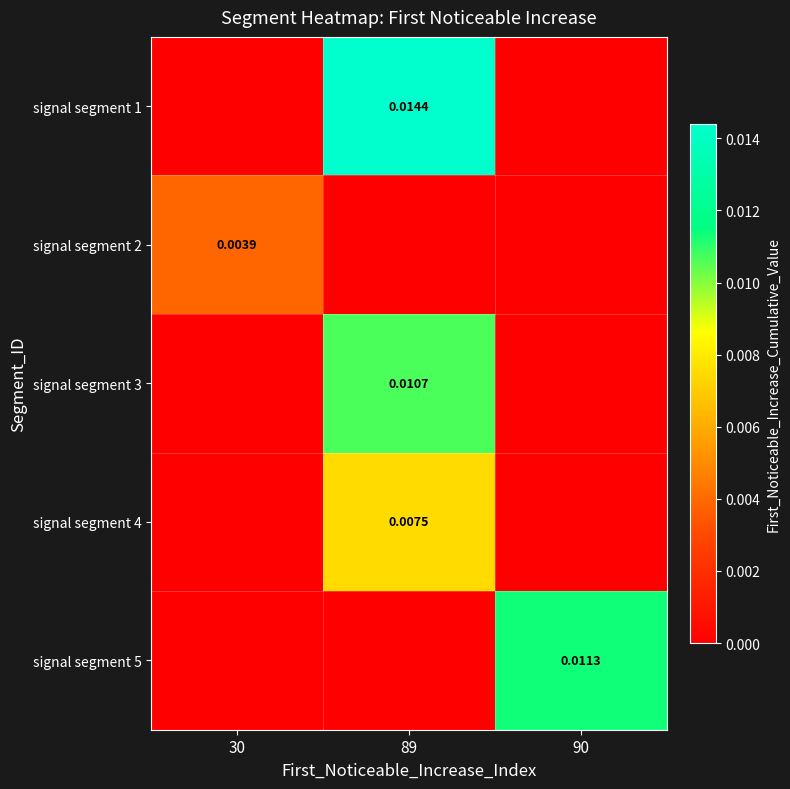

The signal segment 2 series shows 0.0 at 30. True or false?

True